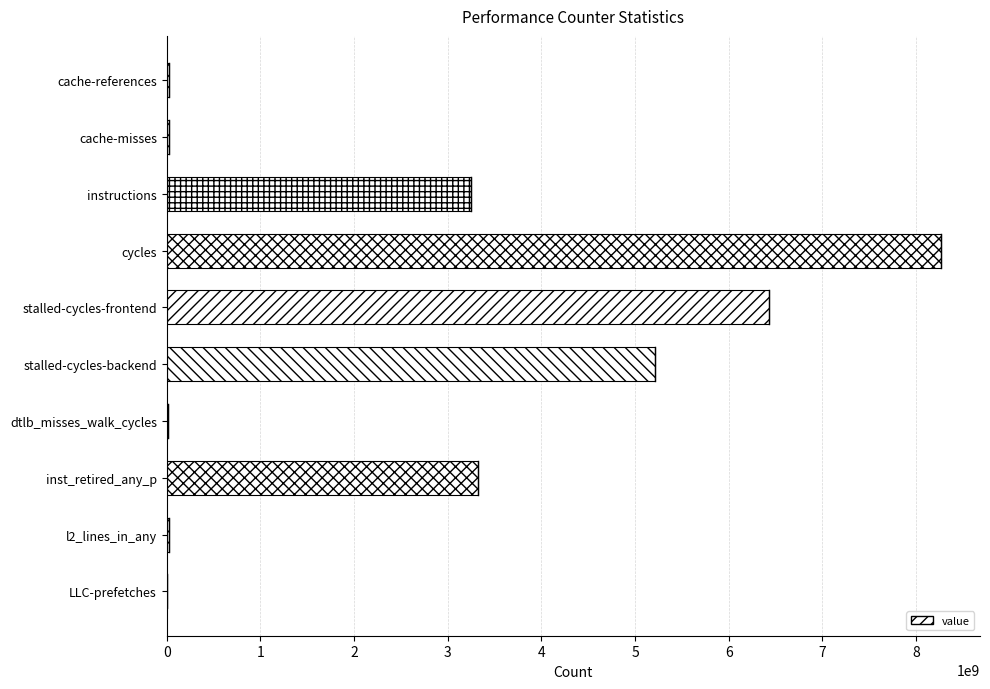

Approximately how many times larger is the value at instructions compared to stalled-cycles-frontend?

0.5